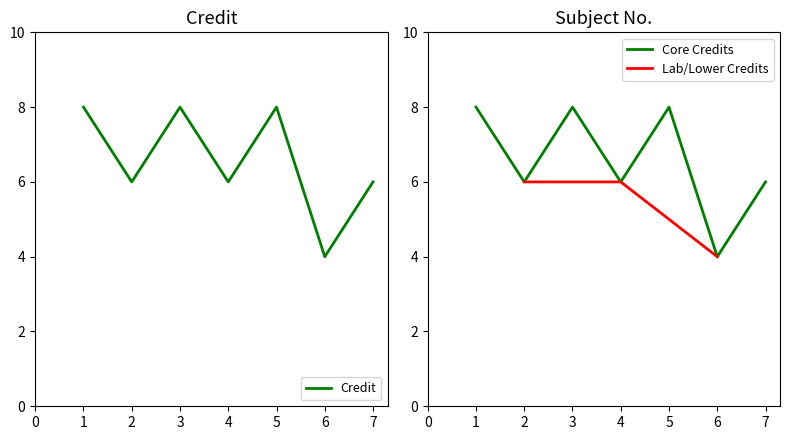

Rank the categories by value from lowest to highest.

6, 2, 4, 7, 1, 3, 5